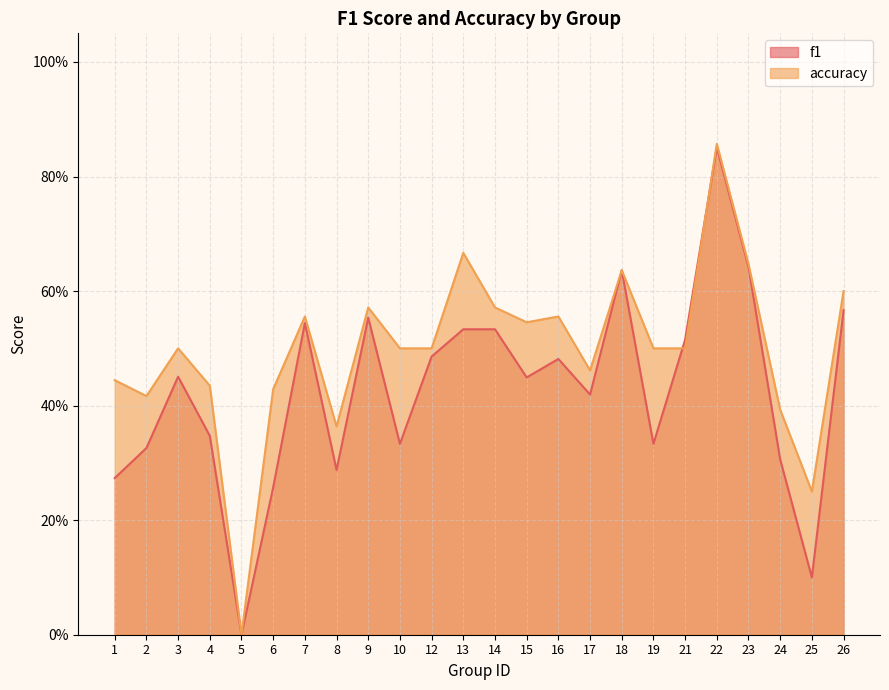

Reading left to right, extract all data points from this chart.

f1: 1=0.3	2=0.3	3=0.5	4=0.3	5=0.0	6=0.3	7=0.5	8=0.3	9=0.6	10=0.3	12=0.5	13=0.5	14=0.5	15=0.4	16=0.5	17=0.4	18=0.6	19=0.3	21=0.5	22=0.9	23=0.6	24=0.3	25=0.1	26=0.6
accuracy: 1=0.4	2=0.4	3=0.5	4=0.4	5=0.0	6=0.4	7=0.6	8=0.4	9=0.6	10=0.5	12=0.5	13=0.7	14=0.6	15=0.5	16=0.6	17=0.5	18=0.6	19=0.5	21=0.5	22=0.9	23=0.6	24=0.4	25=0.2	26=0.6